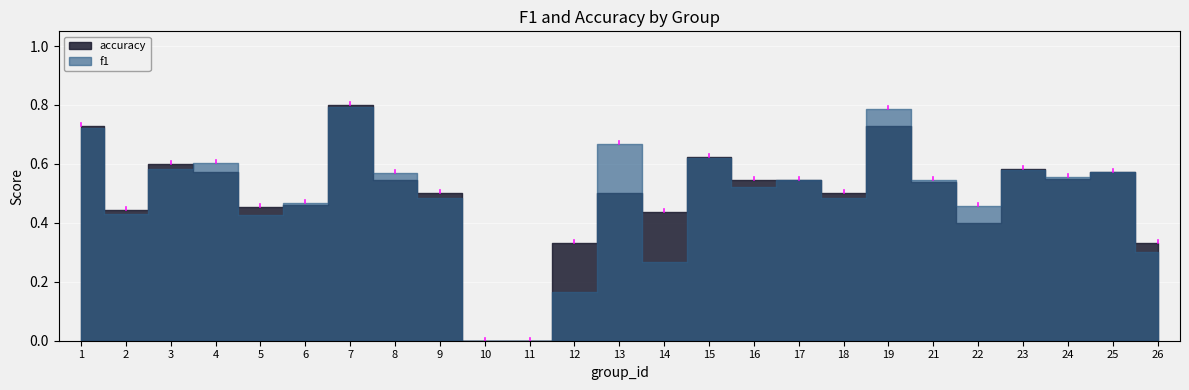

At which category does f1 reach its first local peak?

4